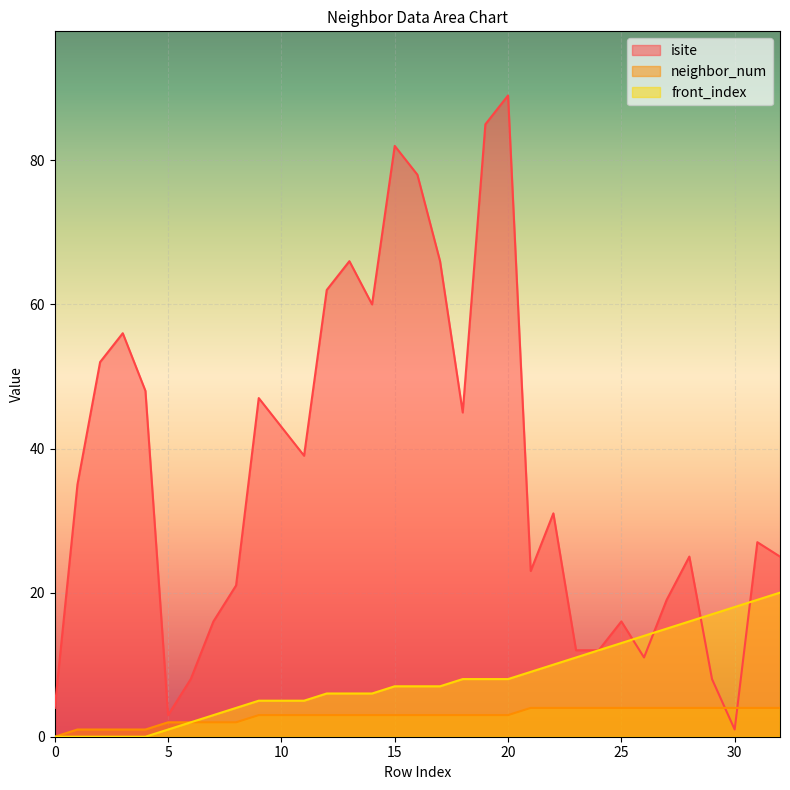

At which category does the chart reach its peak across all series?

20